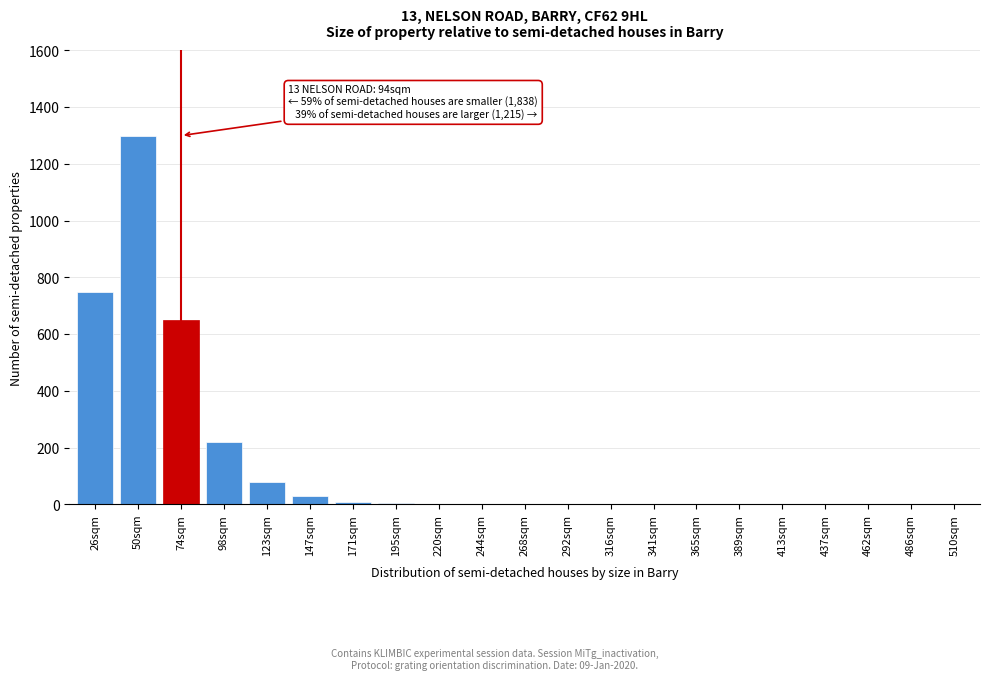

What is the change in value from 98sqm to 365sqm?

-220